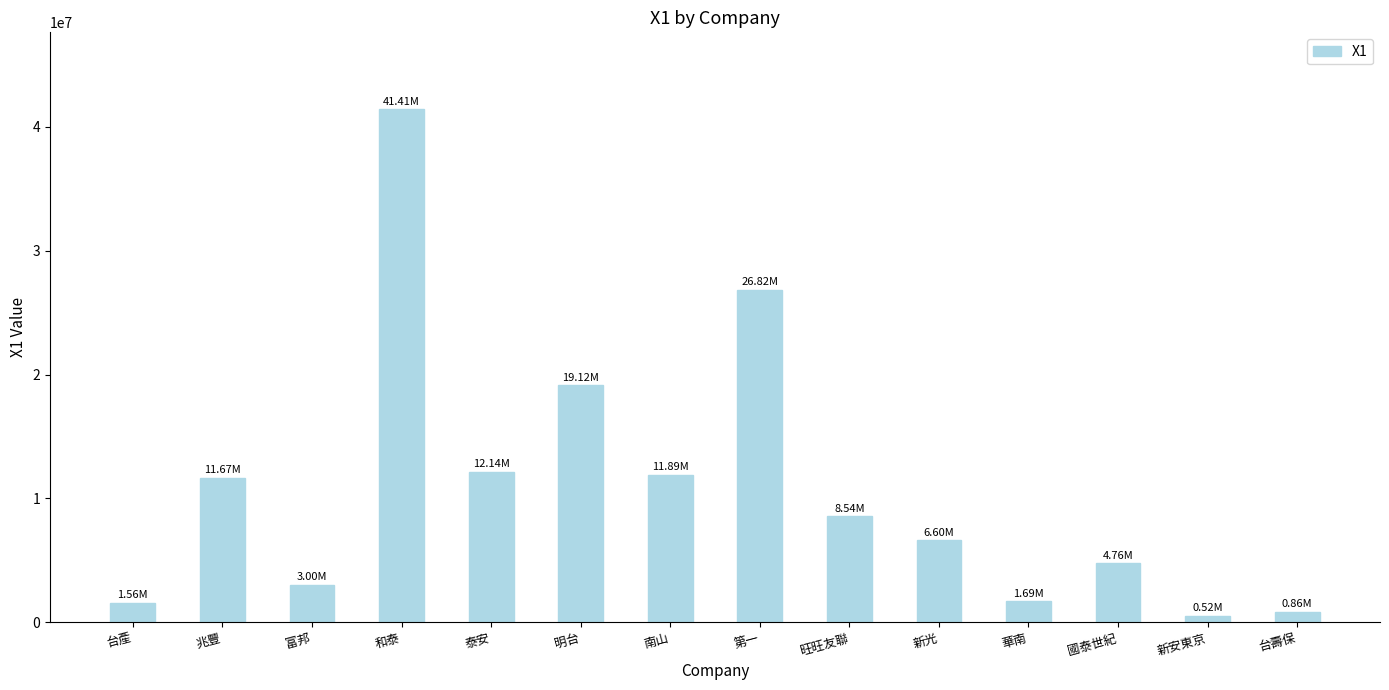

How many categories are shown in the chart?

14